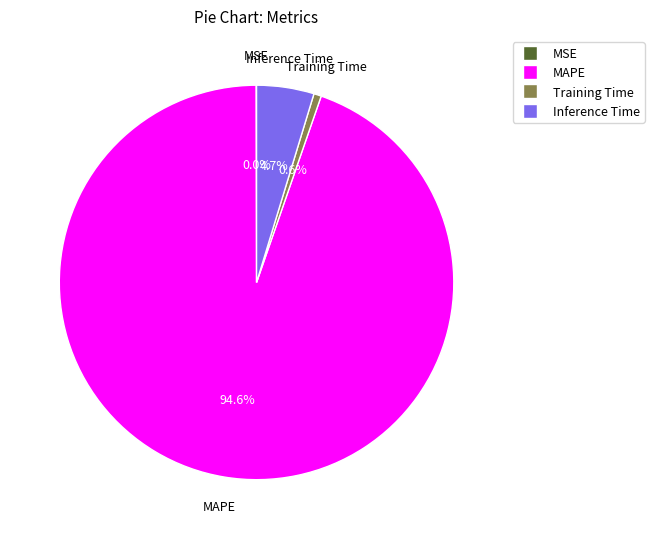

Is there any slice that represents more than half of the pie?

Yes